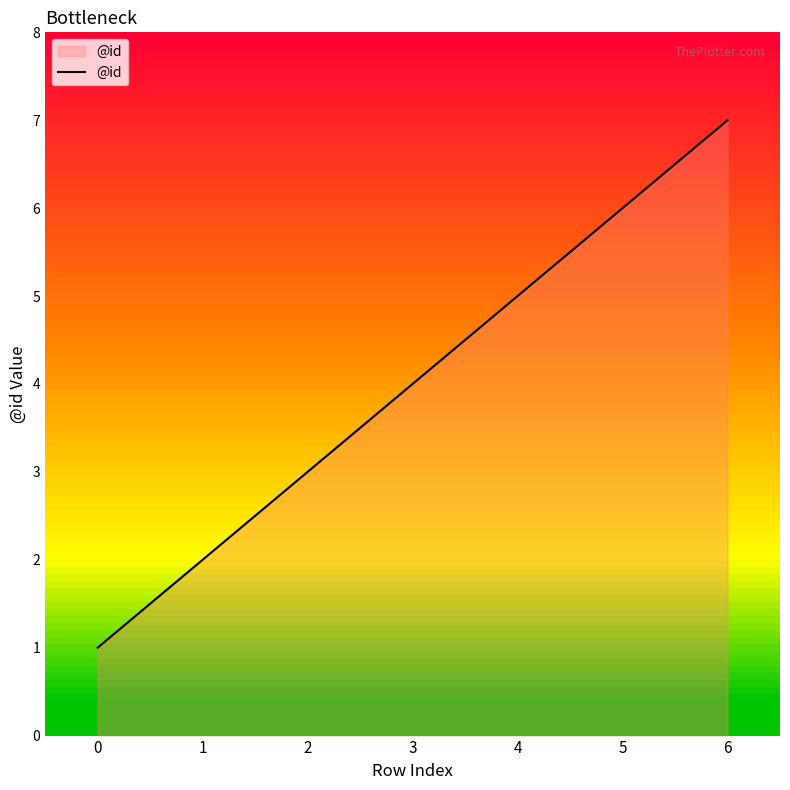

Between 1 and 5, which is larger?

5